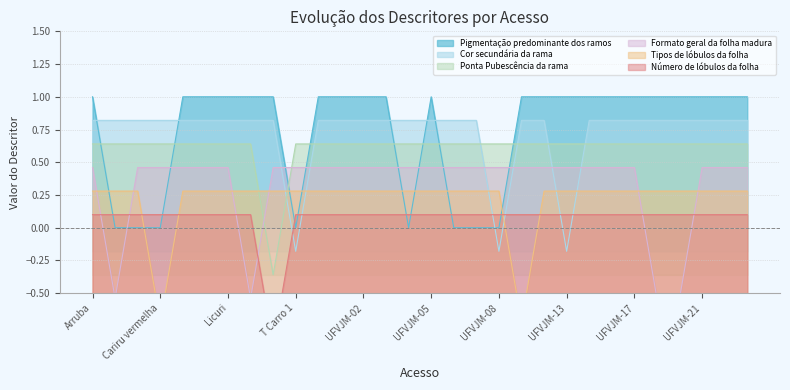

At which category is the sum across all series the highest?

Arruba